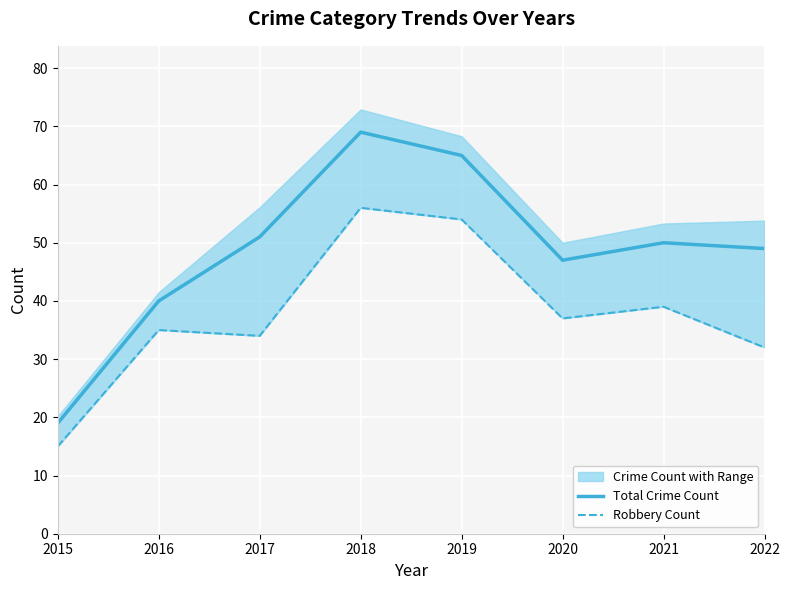

Is the value of Total Crime Count at 2021 greater than the value of Robbery Count at 2018?

No